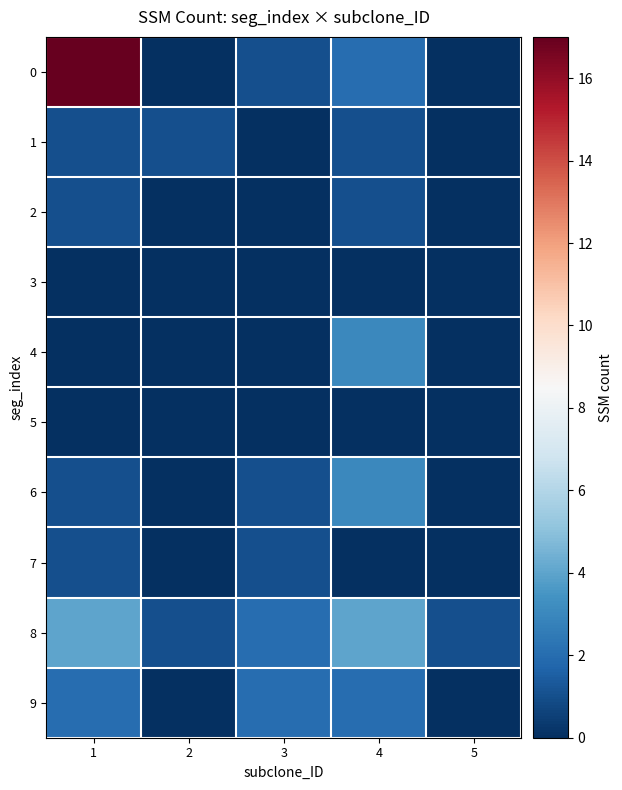

At which category is the sum across all series the highest?

1